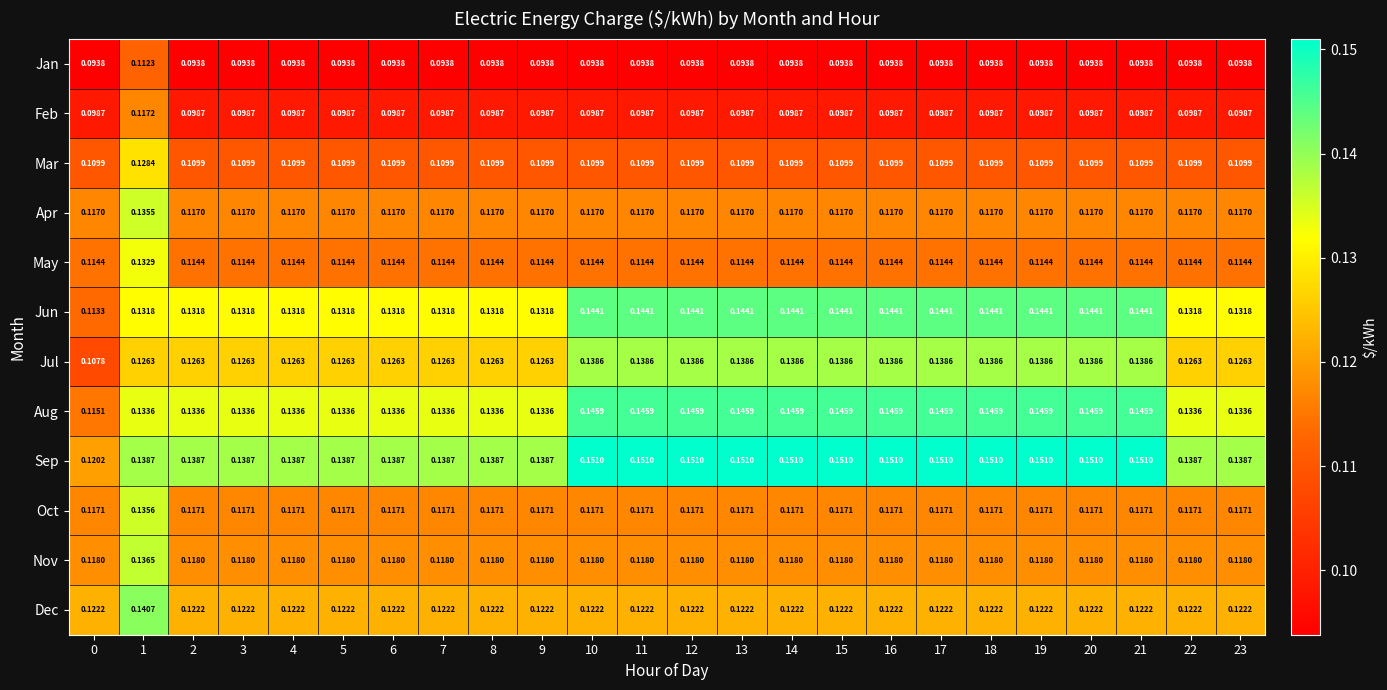

At how many categories does at least one series exceed 0?

24